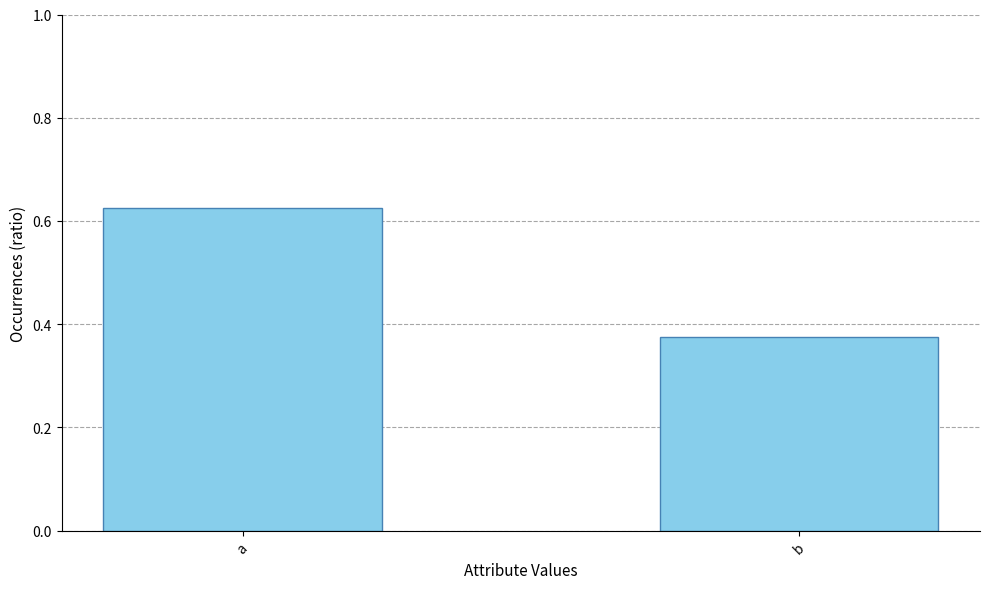

Count the number of data series in this chart.

1